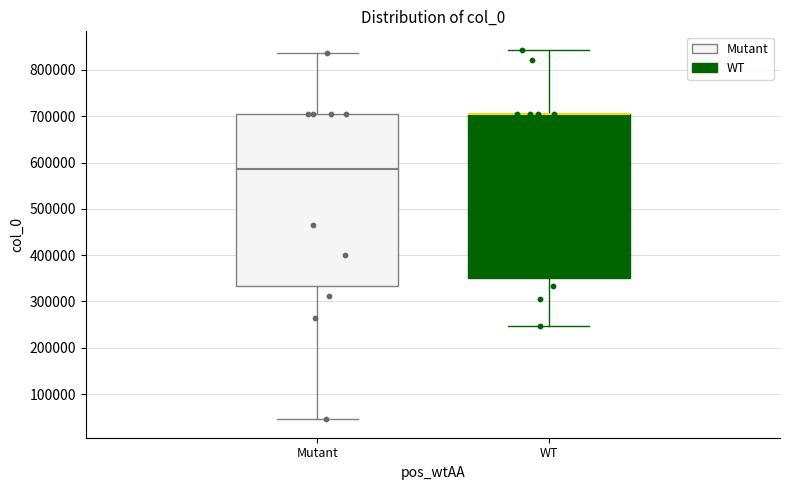

Where does the lower whisker of the box for WT end on the y-axis? The values are not printed on the chart, so give them approximately, as read against the axis.

250000